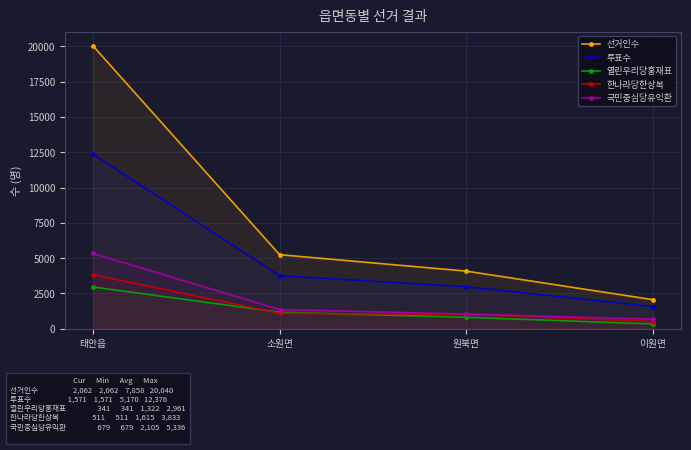

Reading left to right, list all the values displayed in this chart.

선거인수: 20040	5248	4083	2062
투표수: 12376	3754	2982	1571
열린우리당홍재표: 2961	1174	814	341
한나라당한상복: 3833	1094	1022	511
국민중심당유익환: 5336	1362	1045	679